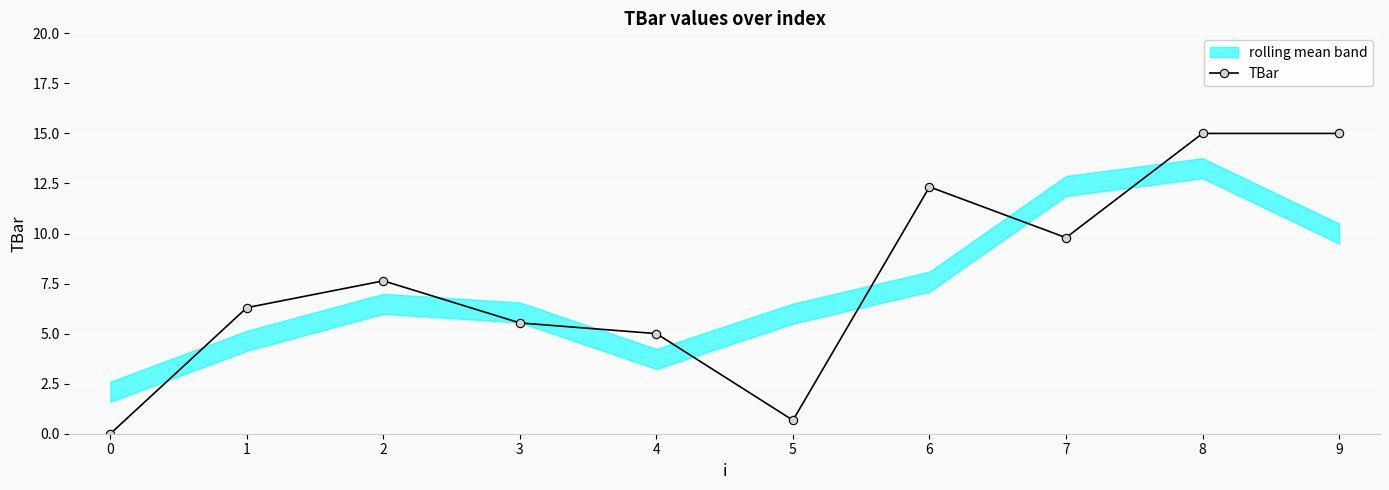

What is the value of the 10th point from the left?

15.0